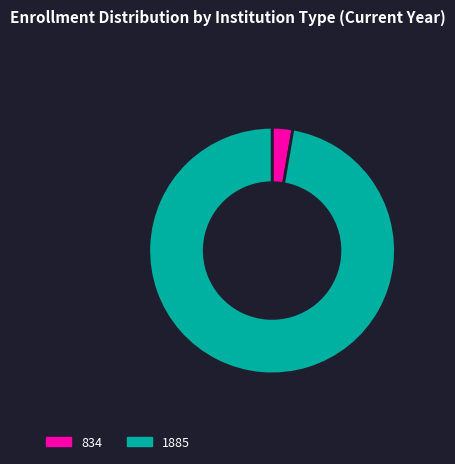

Rank the categories by value from lowest to highest.

834, 1885